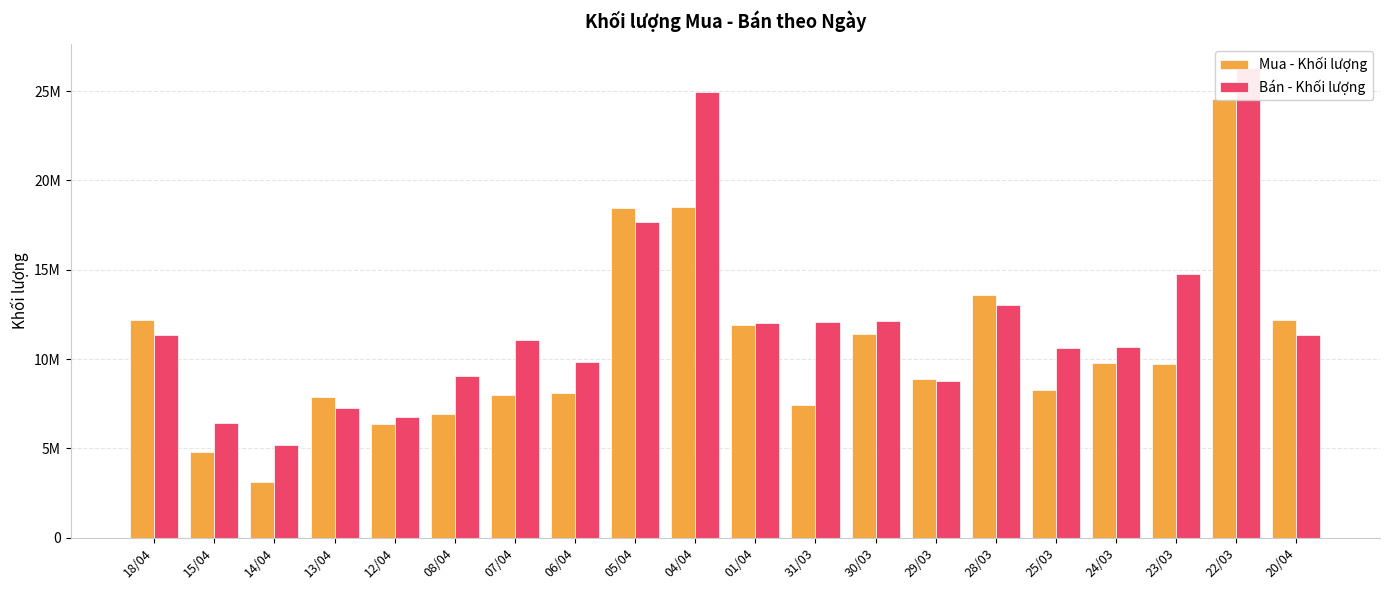

What is the value of the Bán - Khối lượng bar at the 9th from the left?

17652900